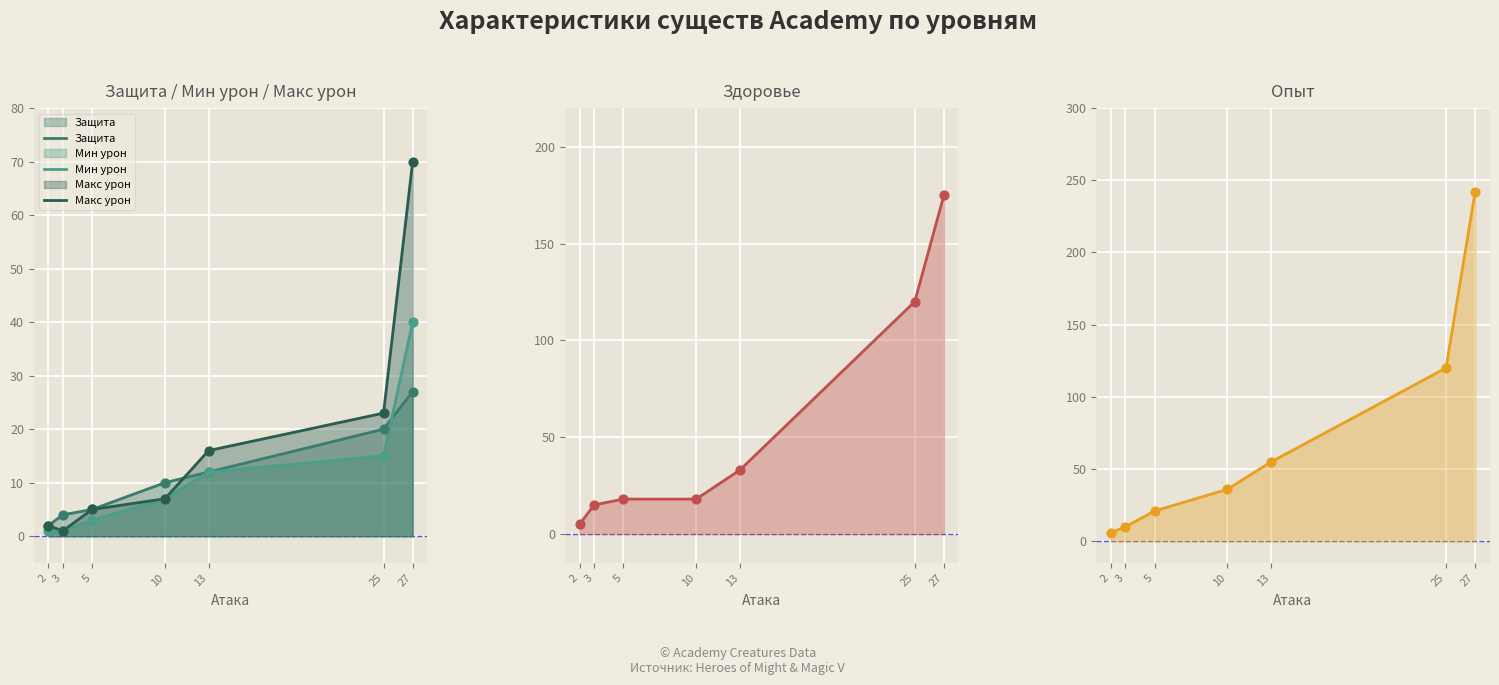

What is the total value across all series at 13?

40